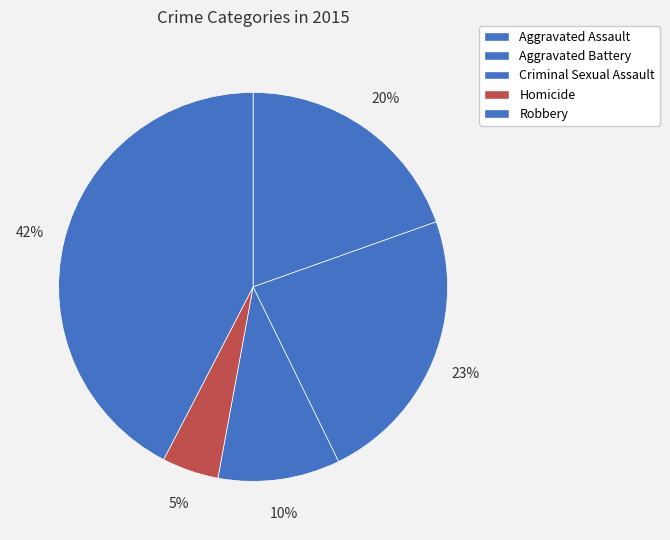

How many slices are in this pie chart?

5